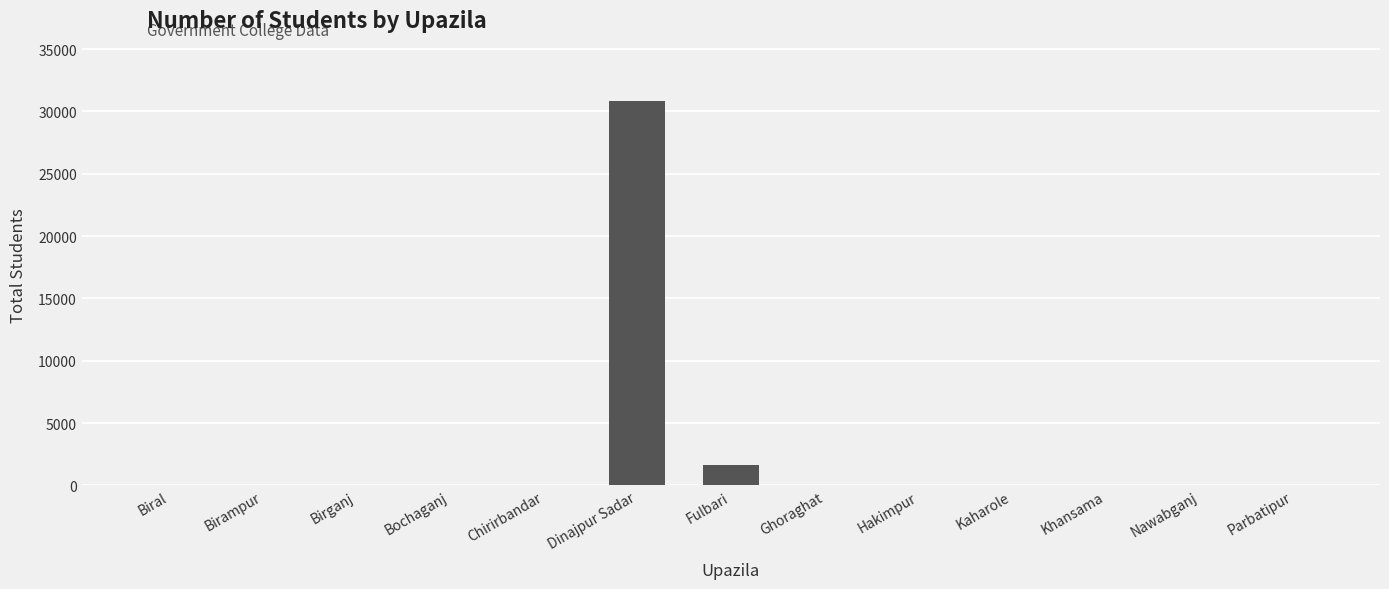

True or false: the data shows 0 at Parbatipur.

True